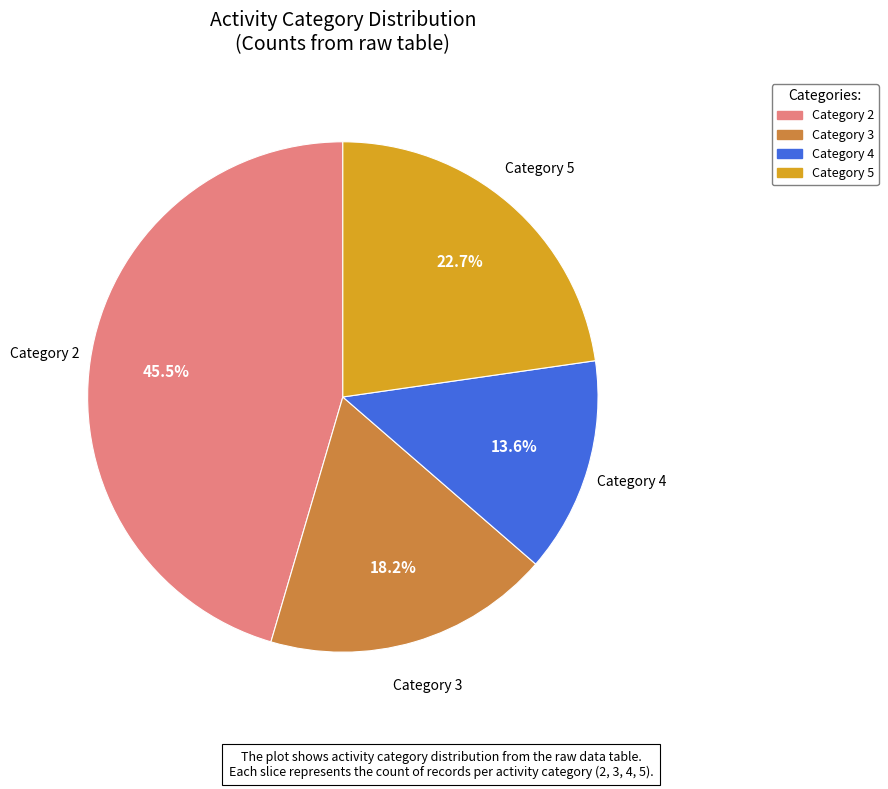

Count the number of slices in the pie.

4